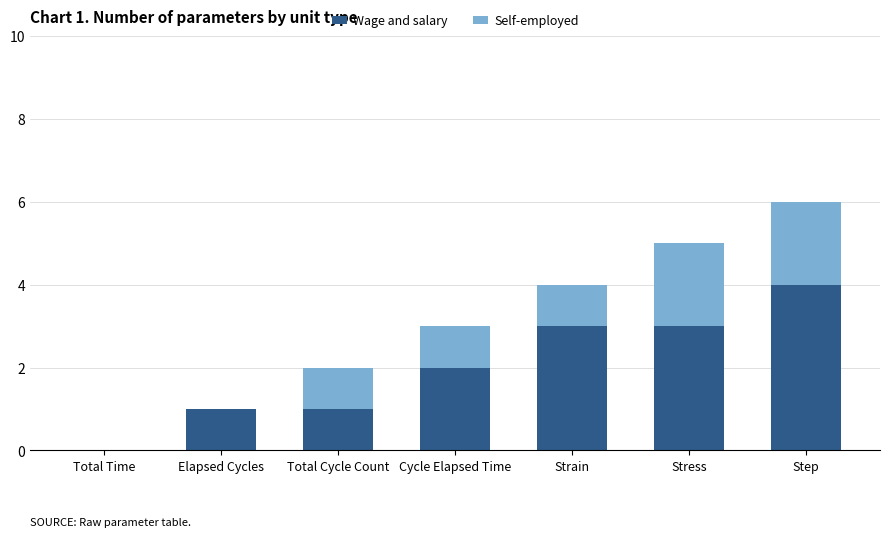

What is the average value of the Wage and salary series?

2